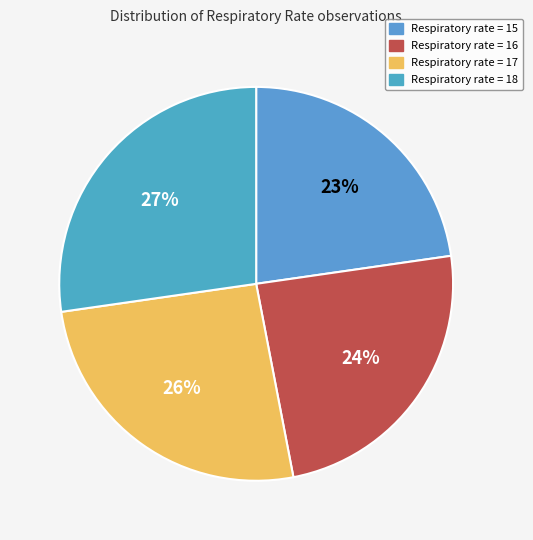

To the nearest percent, what portion does Respiratory rate = 15 represent?

23%